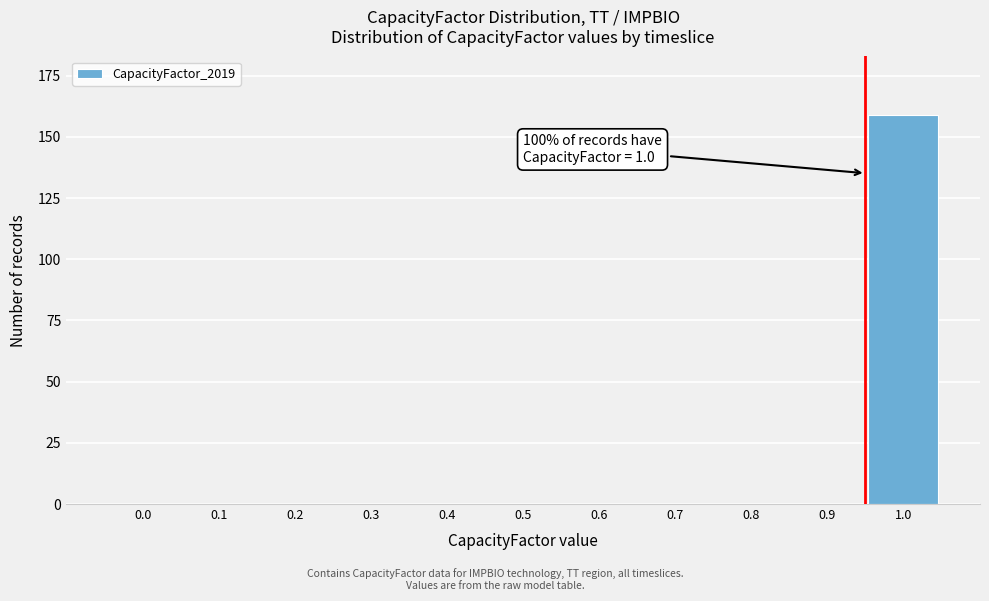

Reading left to right, extract all data points from this chart.

0.0=0	0.1=0	0.2=0	0.3=0	0.4=0	0.5=0	0.6=0	0.7=0	0.8=0	0.9=0	1.0=159